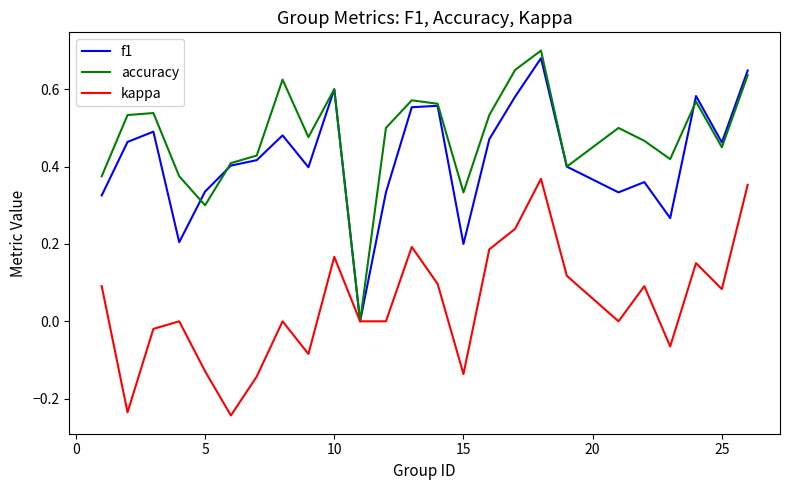

Which series has the largest range (max minus min)?

accuracy